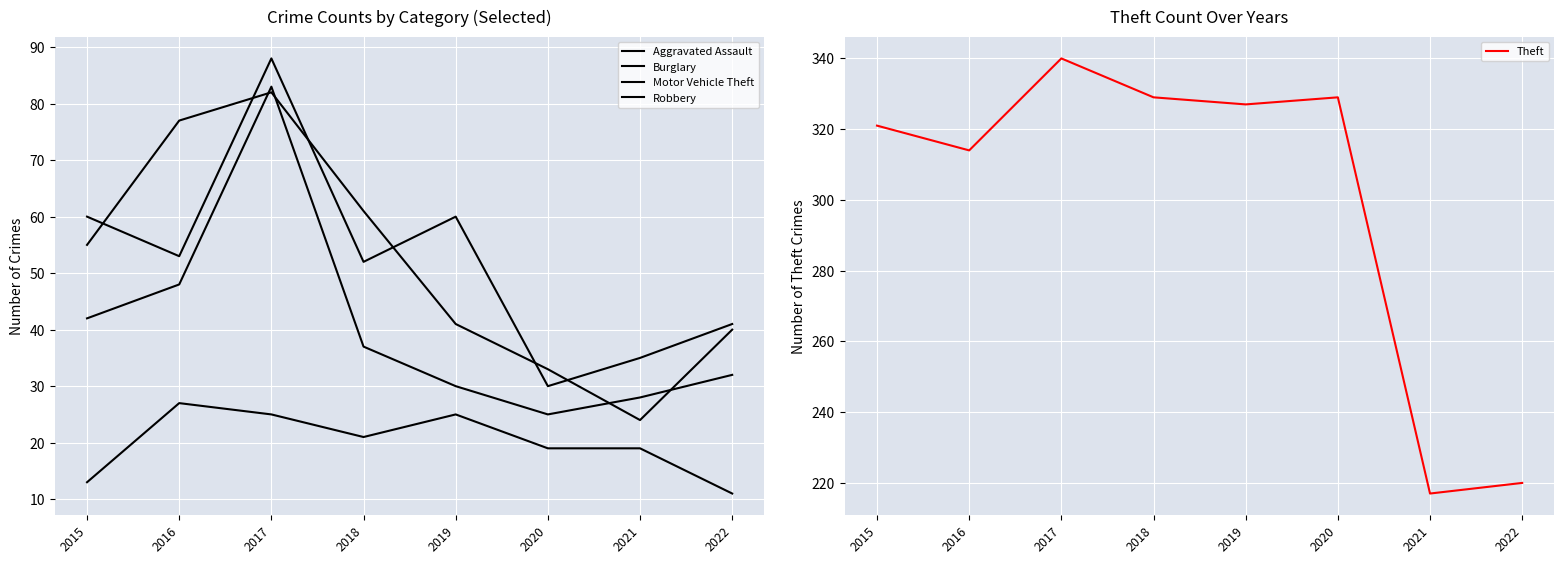

Does the chart display data point markers on the line(s)?

No